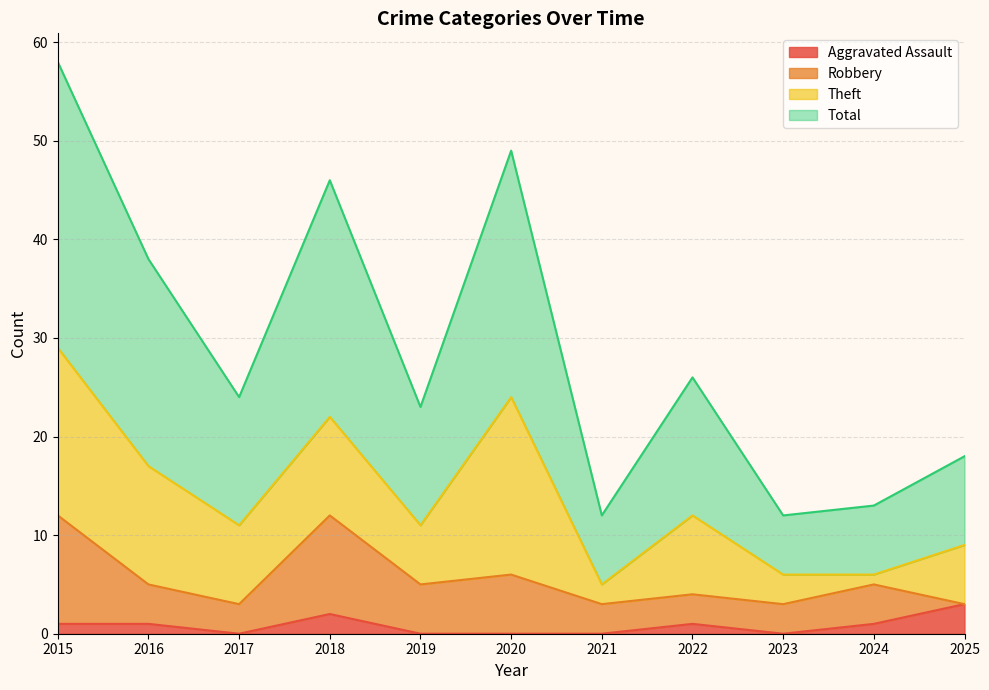

How many lines are shown in the chart?

4